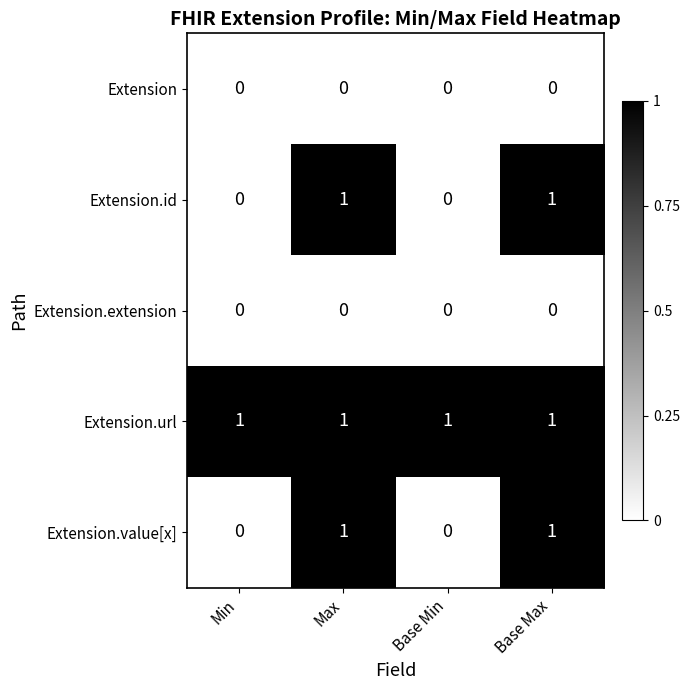

True or false: Extension has a value of 0 at Min.

True